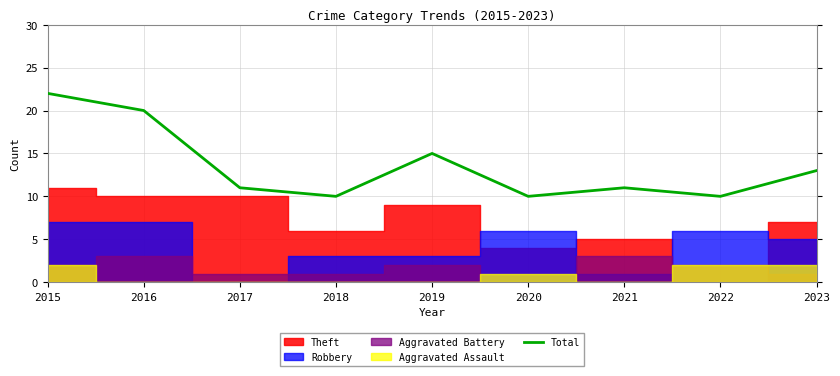

Reading right to left, transcribe all the data shown in this chart.

13	10	11	10	15	10	11	20	22